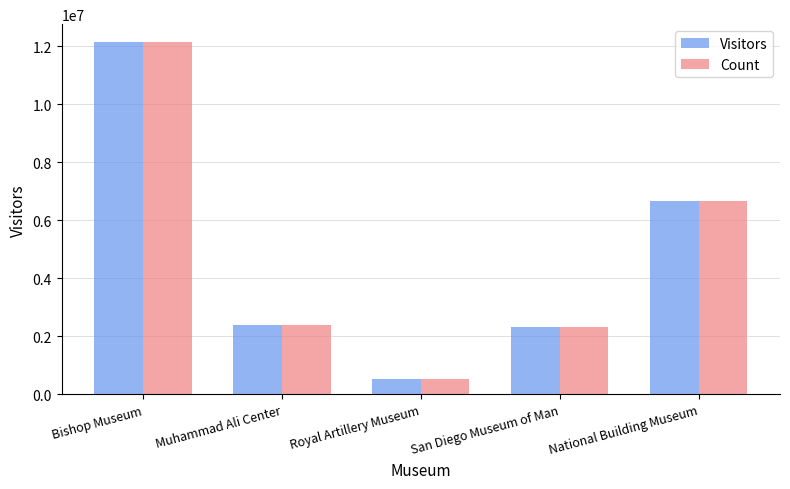

At which label is Visitors closest to 6338943?

National Building Museum